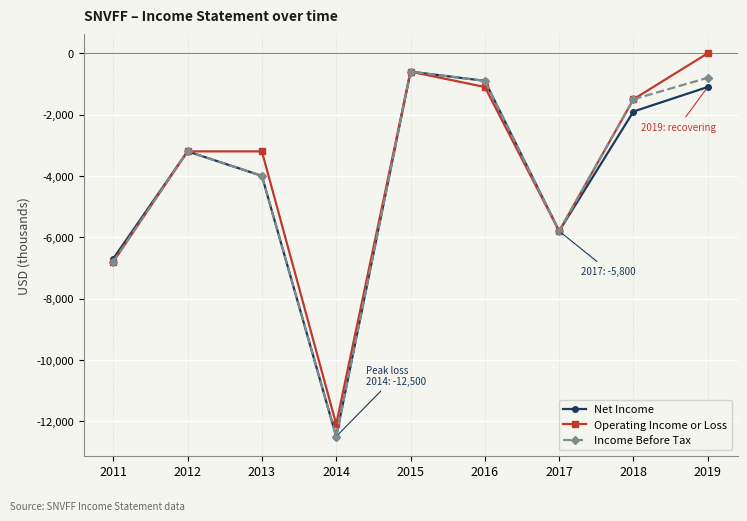

What is the minimum value shown in the chart?

-12500